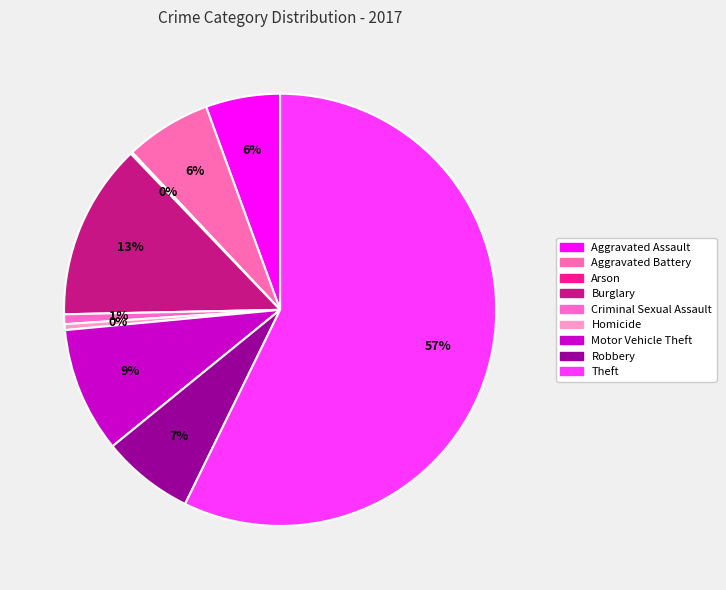

Count the number of slices in the pie.

9